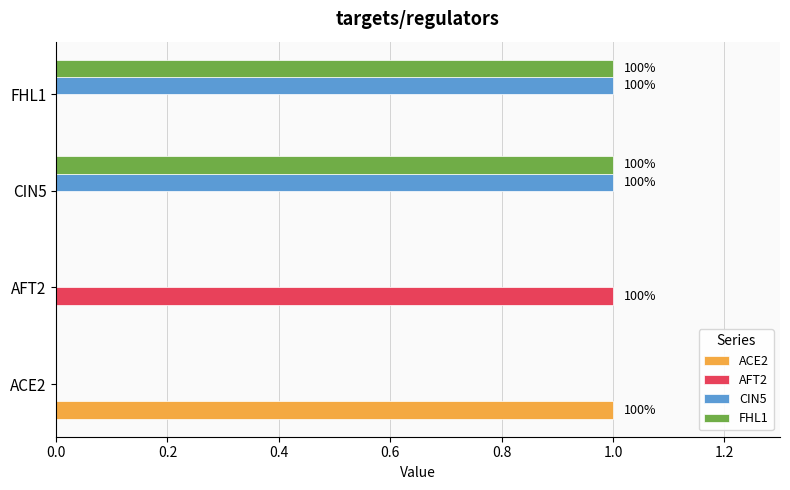

What is the sum of all ACE2 values?

1